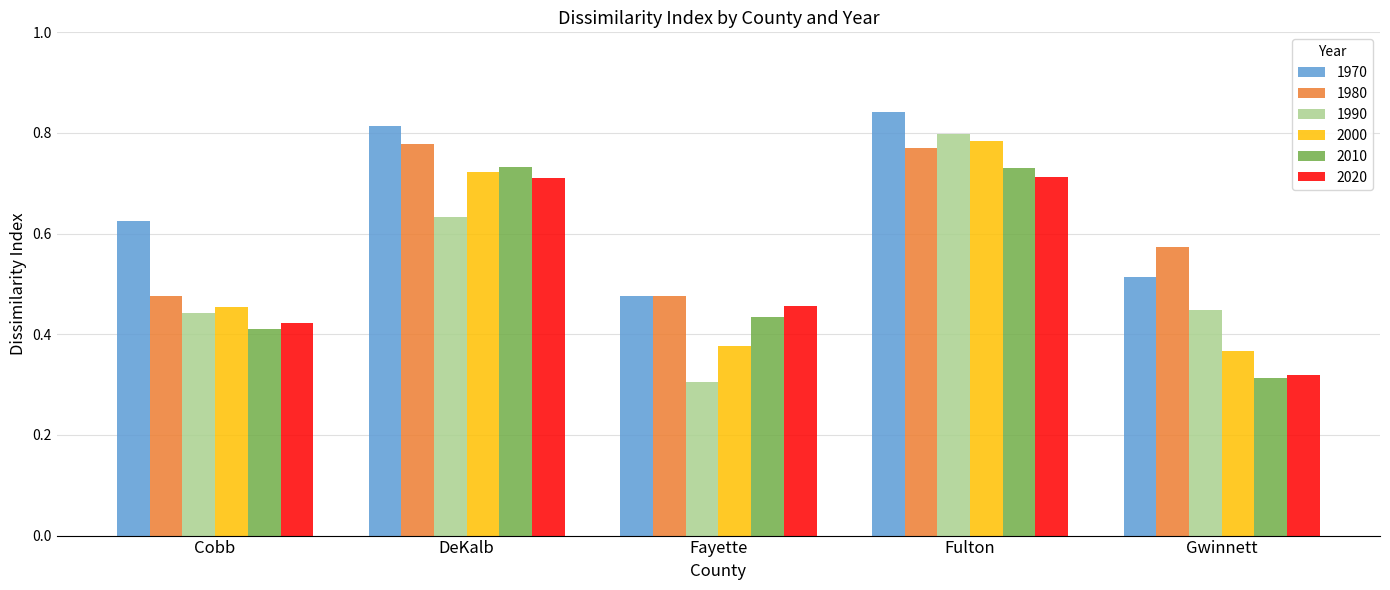

Count the 1980 values in the range 0 to 1.

5